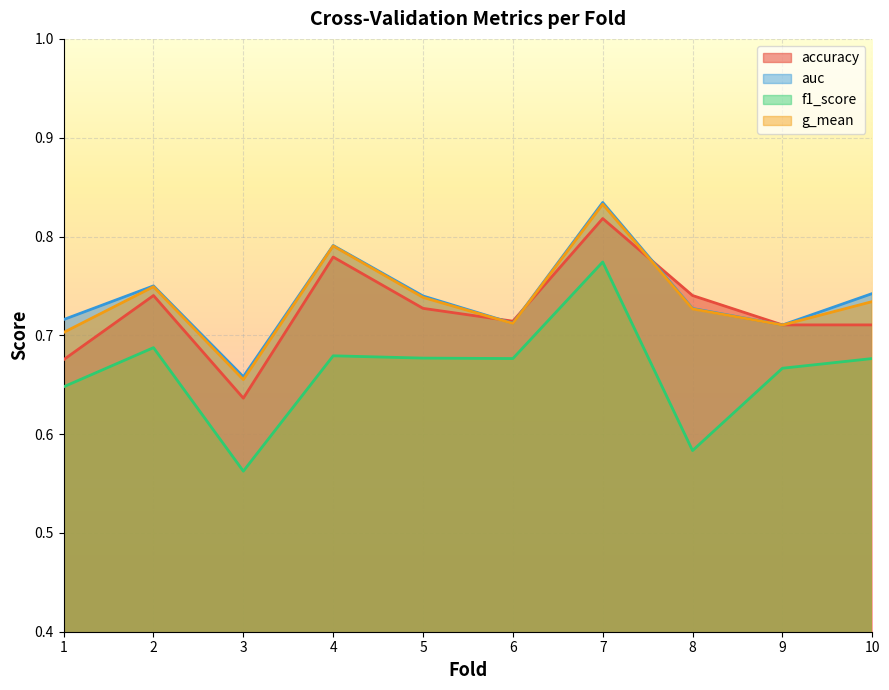

Which category has the highest value in the g_mean series?

7